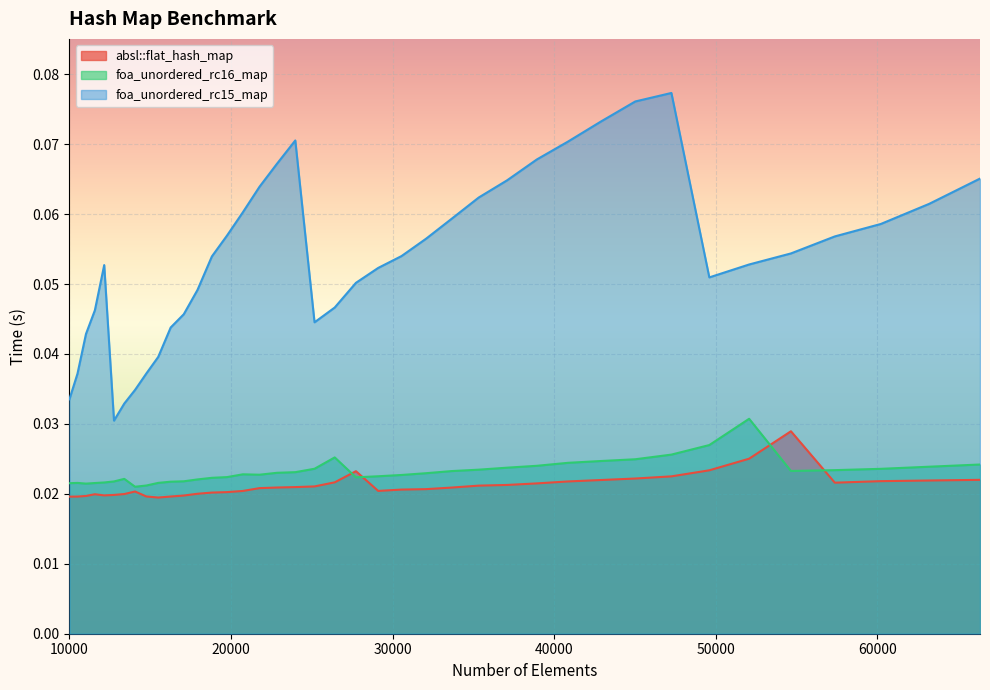

Reading left to right, extract all data points from this chart.

absl::flat_hash_map: 0.0	0.0	0.0	0.0	0.0	0.0	0.0	0.0	0.0	0.0	0.0	0.0	0.0	0.0	0.0	0.0	0.0	0.0	0.0	0.0	0.0	0.0	0.0	0.0	0.0	0.0	0.0	0.0	0.0	0.0	0.0	0.0	0.0	0.0	0.0	0.0	0.0	0.0	0.0	0.0
foa_unordered_rc16_map: 0.0	0.0	0.0	0.0	0.0	0.0	0.0	0.0	0.0	0.0	0.0	0.0	0.0	0.0	0.0	0.0	0.0	0.0	0.0	0.0	0.0	0.0	0.0	0.0	0.0	0.0	0.0	0.0	0.0	0.0	0.0	0.0	0.0	0.0	0.0	0.0	0.0	0.0	0.0	0.0
foa_unordered_rc15_map: 0.0	0.0	0.0	0.0	0.1	0.0	0.0	0.0	0.0	0.0	0.0	0.0	0.0	0.1	0.1	0.1	0.1	0.1	0.1	0.0	0.0	0.1	0.1	0.1	0.1	0.1	0.1	0.1	0.1	0.1	0.1	0.1	0.1	0.1	0.1	0.1	0.1	0.1	0.1	0.1